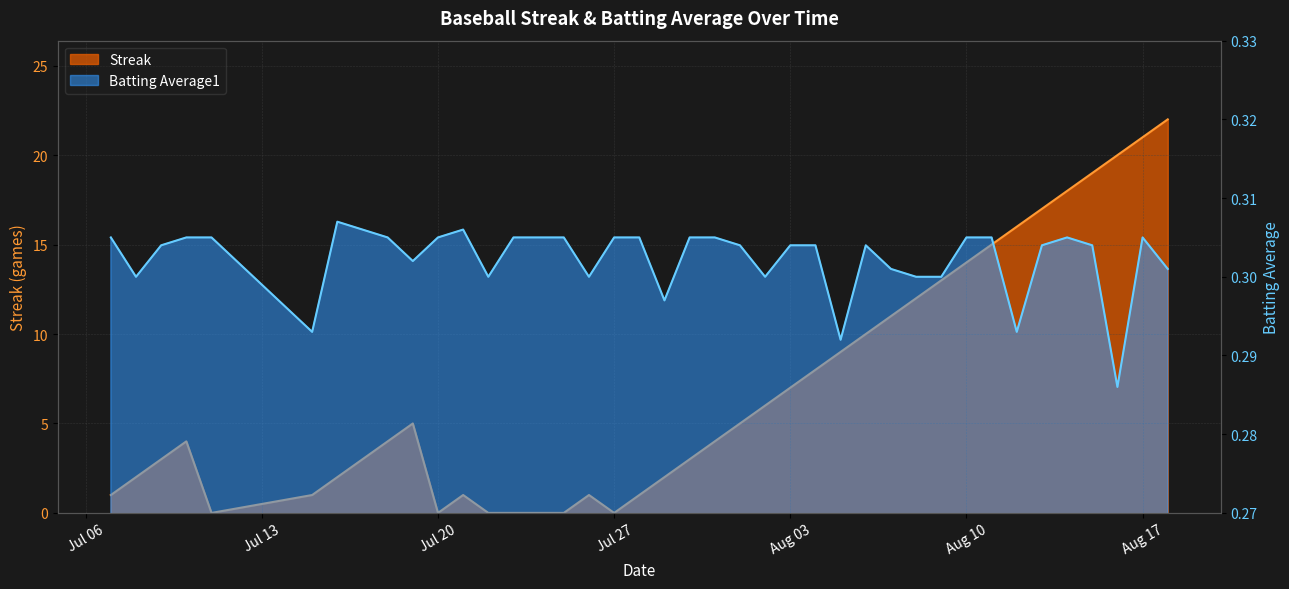

Rank the series by their maximum value, from highest to lowest.

Streak, Batting Average1